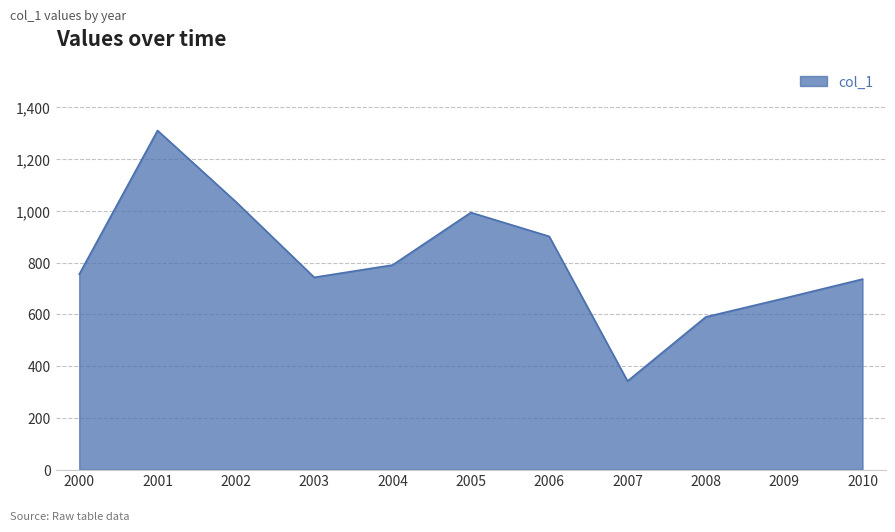

Where is the data nearest to the value 826?

2004